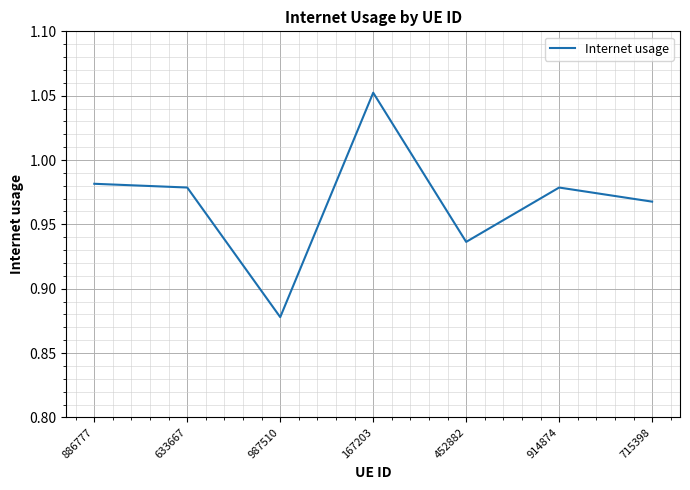

Does the chart display data point markers on the line(s)?

No